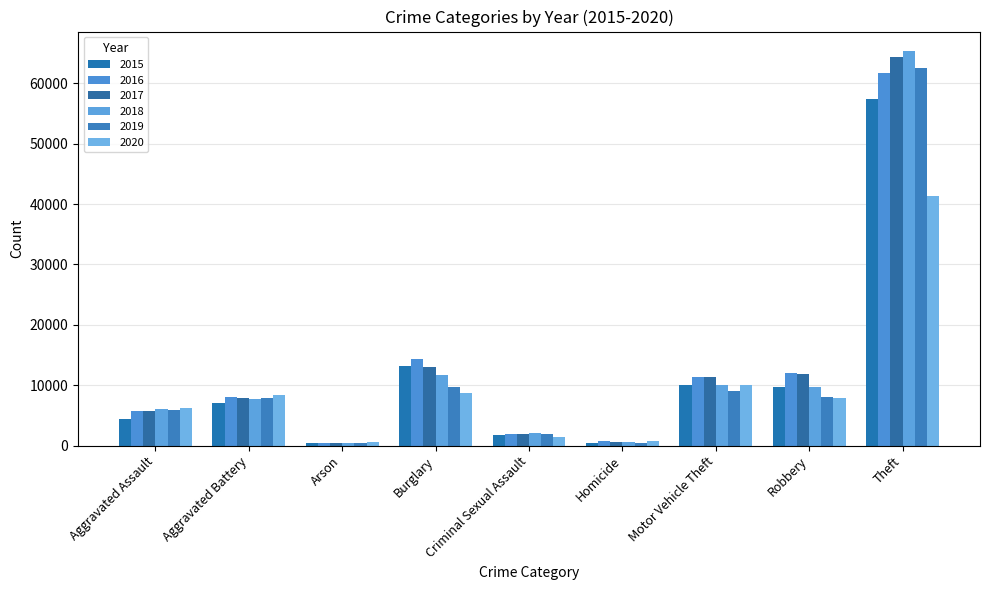

The 2019 series shows 1903 at Criminal Sexual Assault. True or false?

True